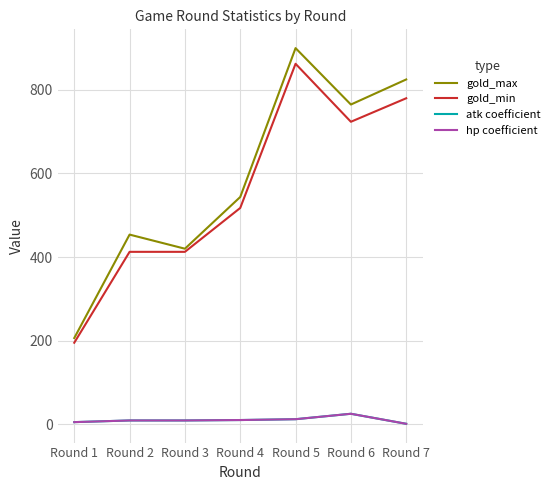

Reading left to right, extract all data points from this chart.

gold_max: Round 1=206.2	Round 2=453.8	Round 3=420.0	Round 4=543.8	Round 5=900.0	Round 6=765.0	Round 7=825.0
gold_min: Round 1=195.0	Round 2=412.5	Round 3=412.5	Round 4=517.5	Round 5=862.5	Round 6=723.8	Round 7=780.0
atk coefficient: Round 1=5.0	Round 2=9.0	Round 3=9.0	Round 4=10.0	Round 5=12.0	Round 6=25.0	Round 7=1.0
hp coefficient: Round 1=5.0	Round 2=9.0	Round 3=9.0	Round 4=10.0	Round 5=12.0	Round 6=25.0	Round 7=1.0